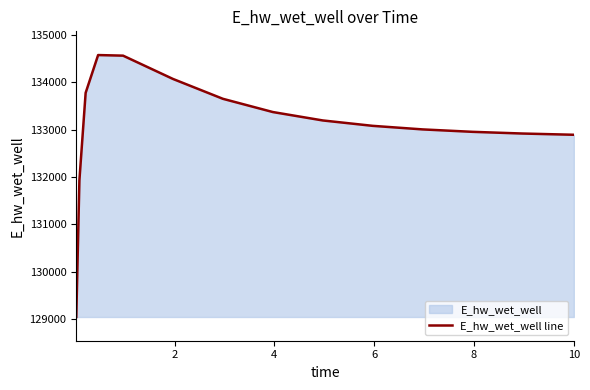

What is the smallest value displayed?

129048.6